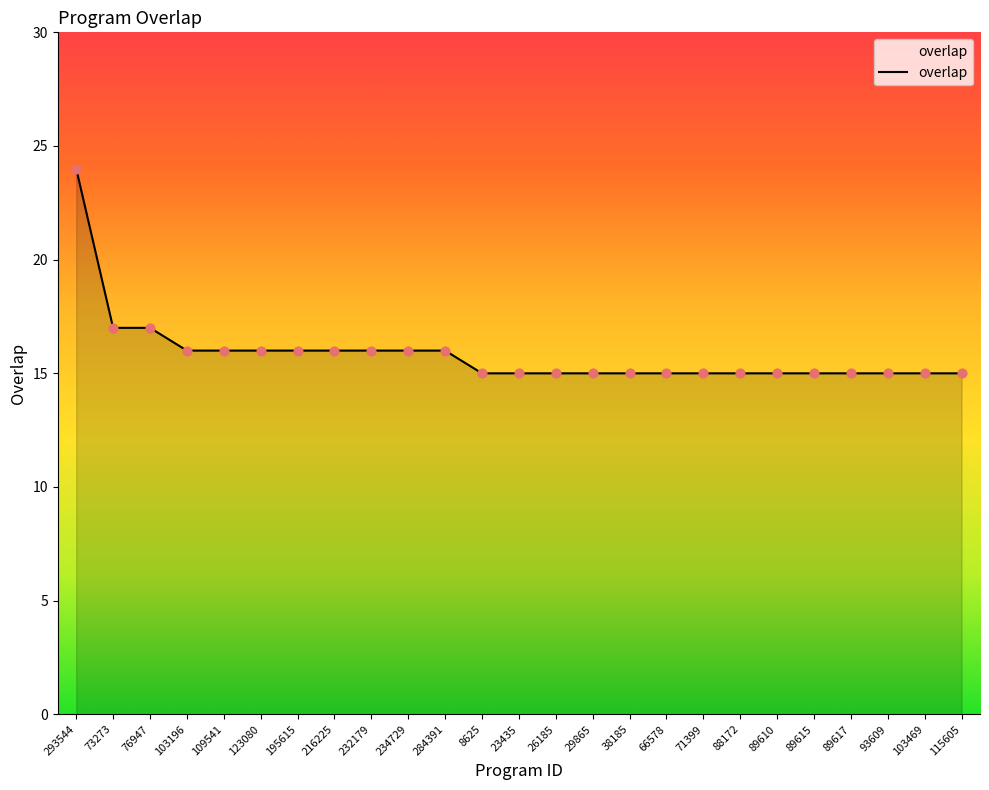

What is the change in value from 76947 to 103196?

-1